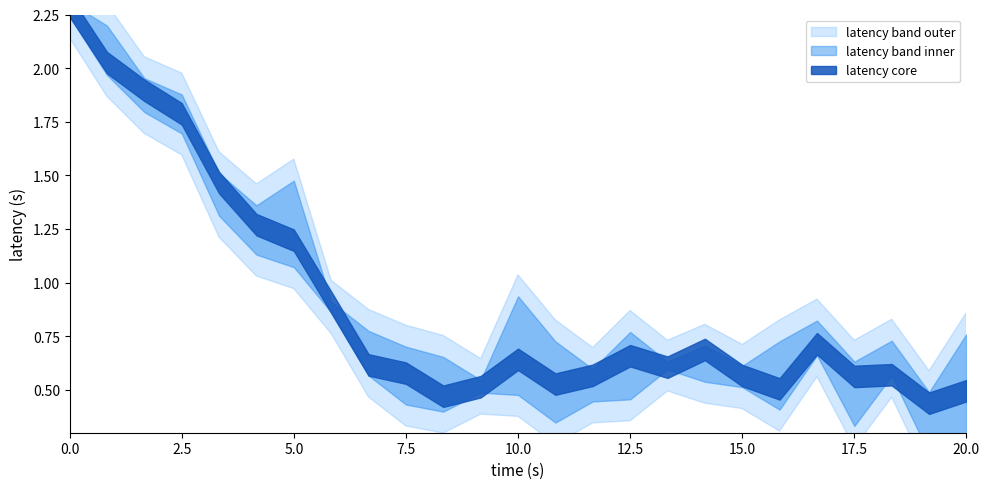

Count the number of categories in the chart.

25